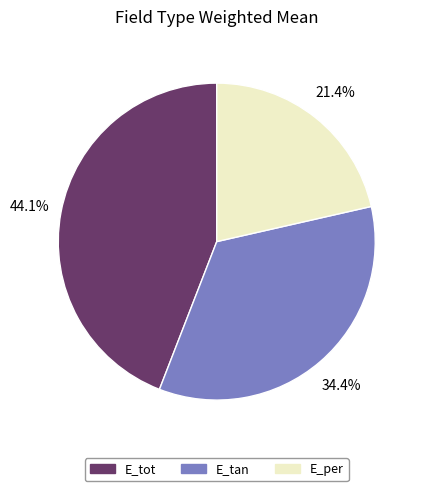

Which slice is the smallest?

E_per